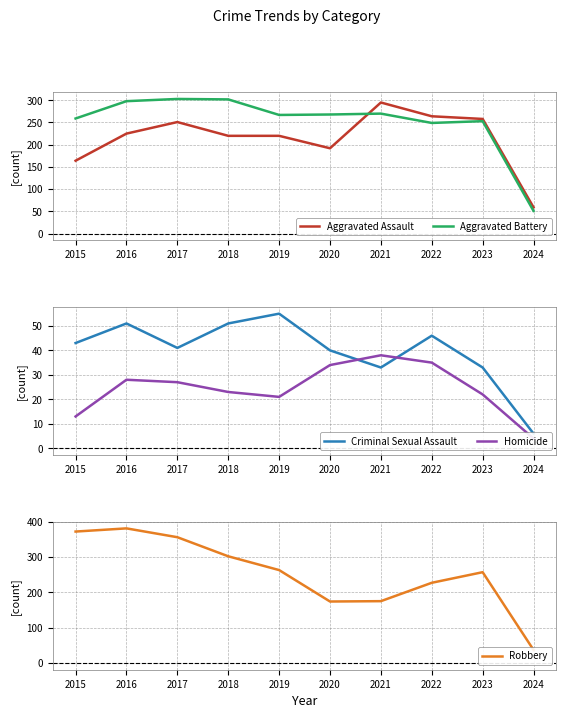

True or false: Robbery has a value of 50 at 2020.

False